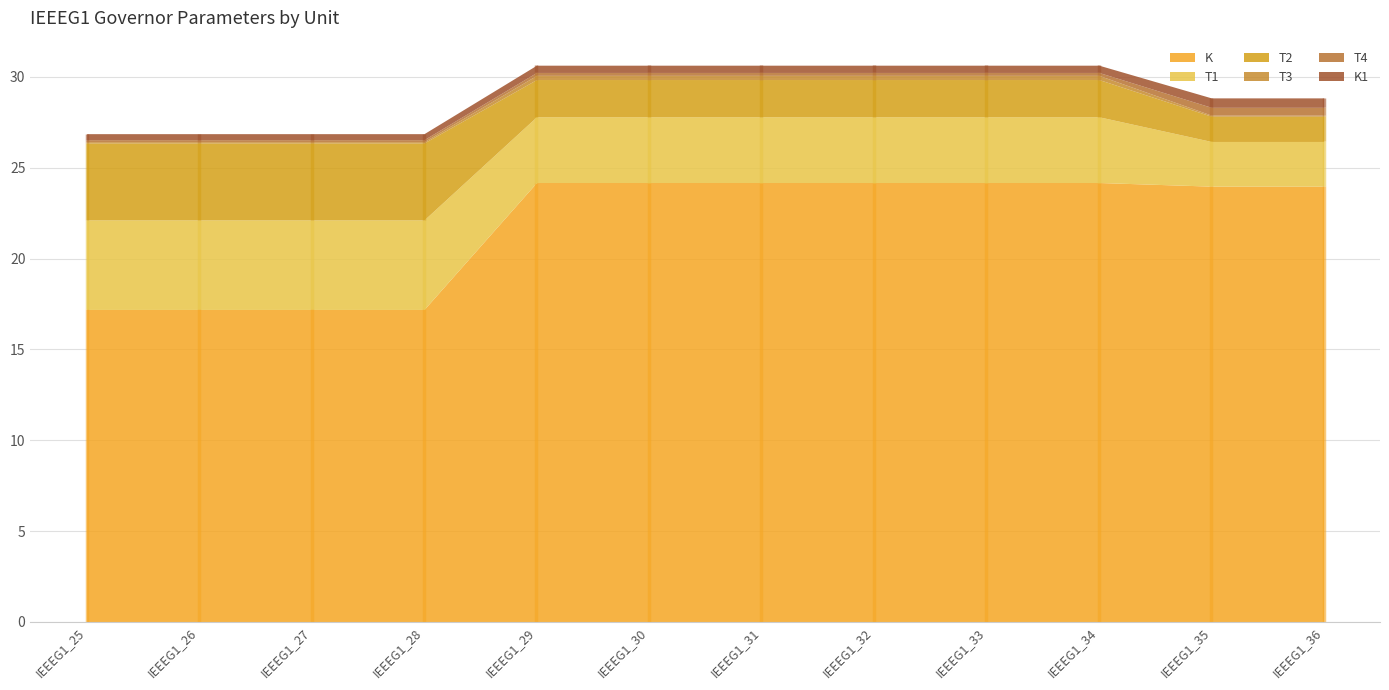

True or false: T2 has a value of 2.9 at IEEEG1_31.

False